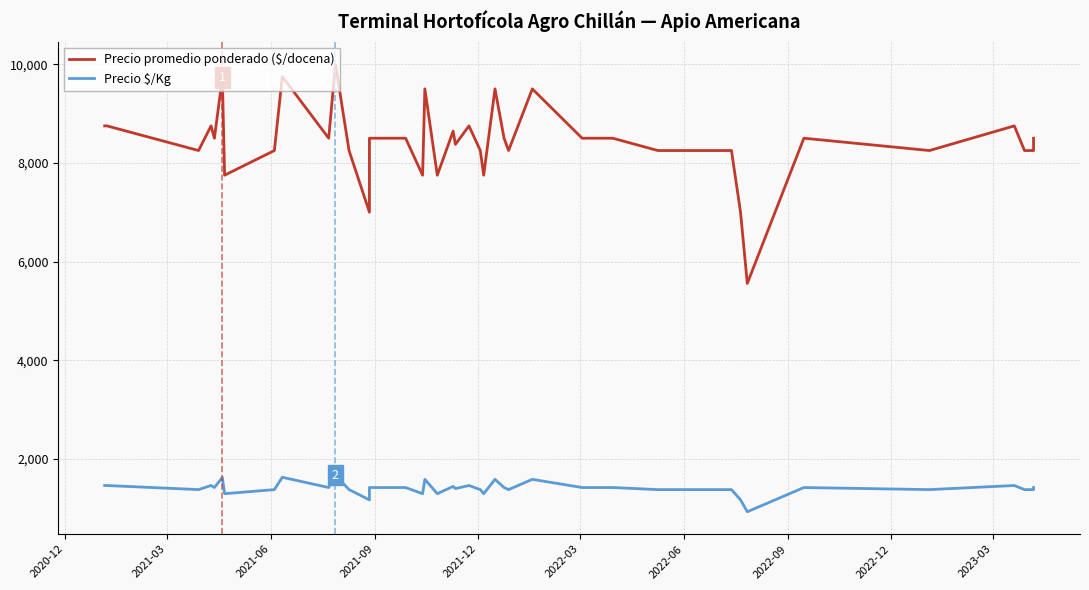

Rank the series by their average value, from lowest to highest.

Precio $/Kg, Precio promedio ponderado ($/docena)